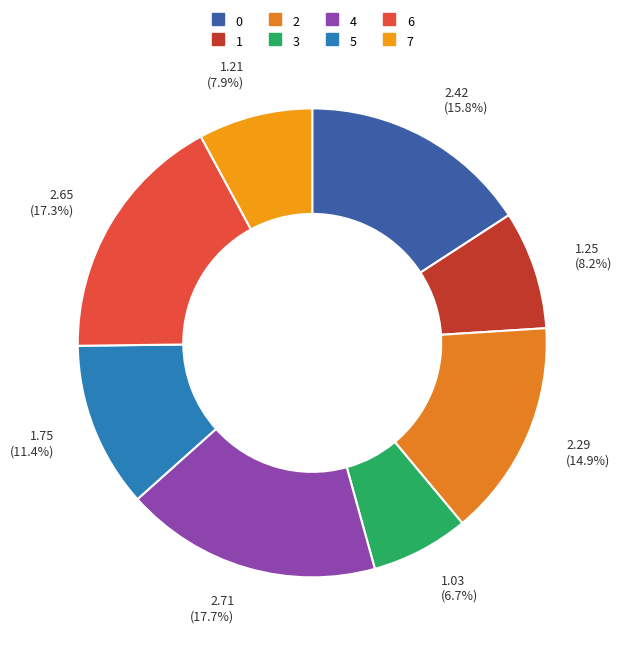

To the nearest percent, what portion does 1 represent?

8%